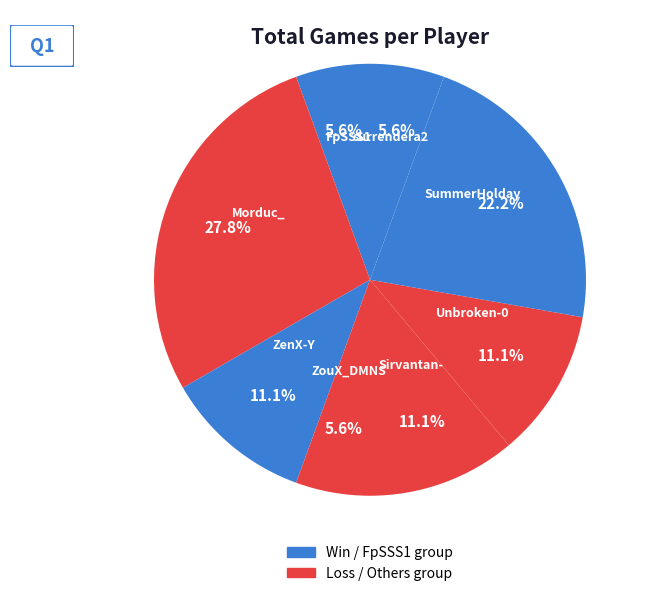

Does any single category account for the majority?

No